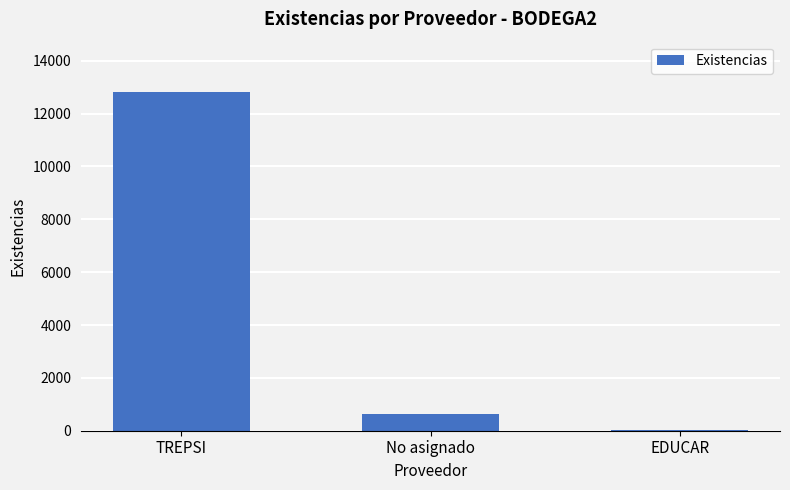

At which label is the value closest to 6409?

No asignado